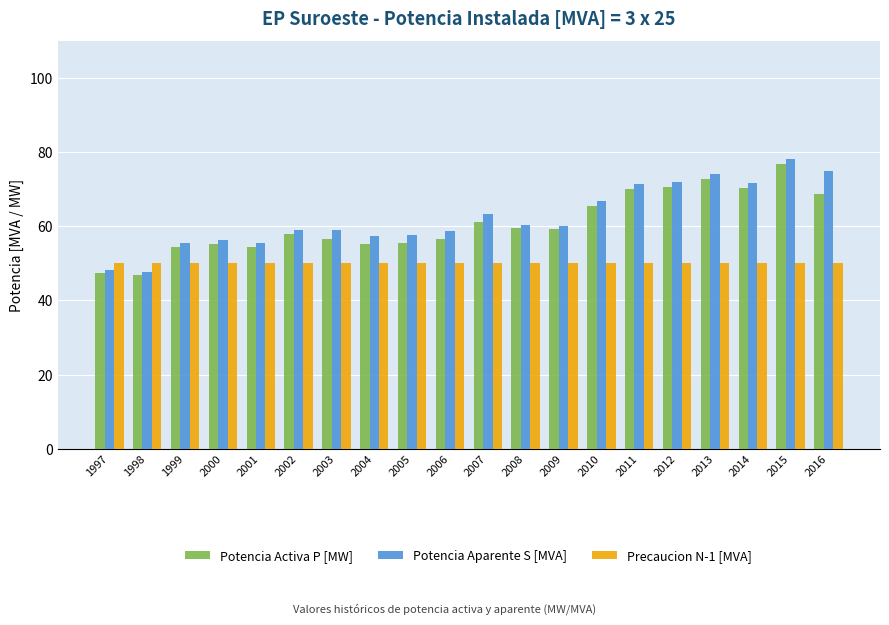

What is the value of the Precaucion N-1 [MVA] bar at the 5th from the left?

50.0